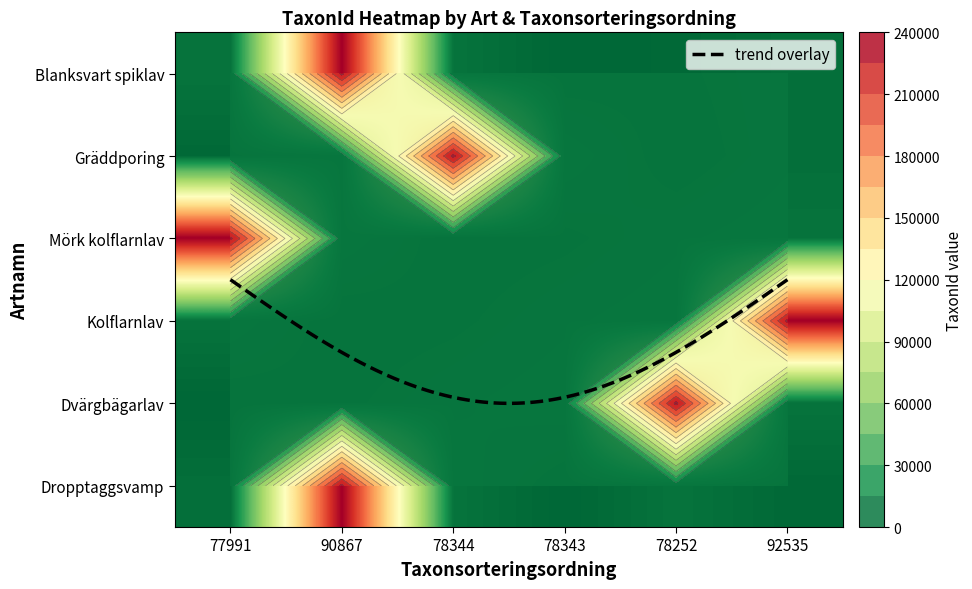

Reading right to left, list all the values displayed in this chart.

Blanksvart spiklav: 92535=4364	78252=1503	78343=353	78344=6446	90867=228912	77991=6437
Gräddporing: 92535=4364	78252=353	78343=6446	78344=228912	90867=6437	77991=1503
Mörk kolflarnlav: 92535=6437	78252=4364	78343=1503	78344=353	90867=6446	77991=228912
Kolflarnlav: 92535=228912	78252=6437	78343=4364	78344=1503	90867=353	77991=6446
Dvärgbägarlav: 92535=6446	78252=228912	78343=6437	78344=4364	90867=1503	77991=353
Dropptaggsvamp: 92535=1503	78252=6446	78343=353	78344=6437	90867=228912	77991=4364